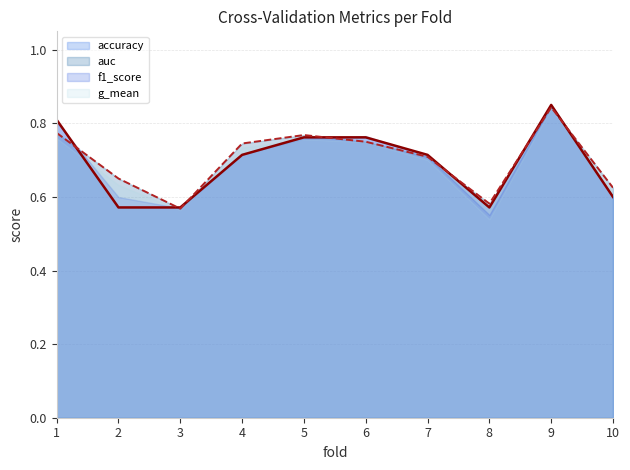

Between 4 and 10, which series saw the biggest shift?

g_mean